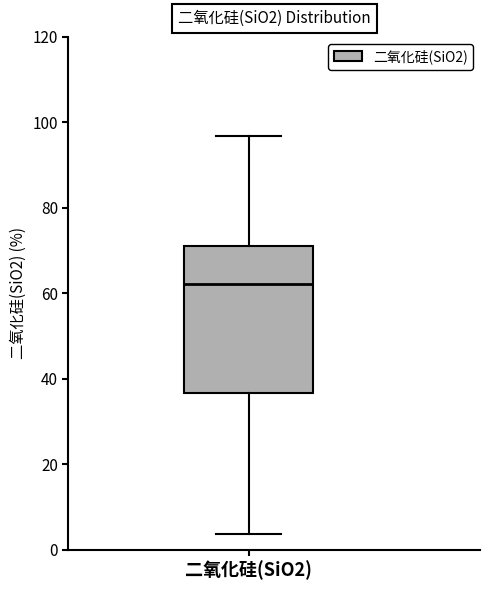

Transcribe this box plot: give where the median line is, the range the box spans, and where the two whiskers end, as read against the y-axis. The values are not printed on the chart, so give them approximately, as read against the axis.

median 62, box 36 to 72, whiskers 4 to 96